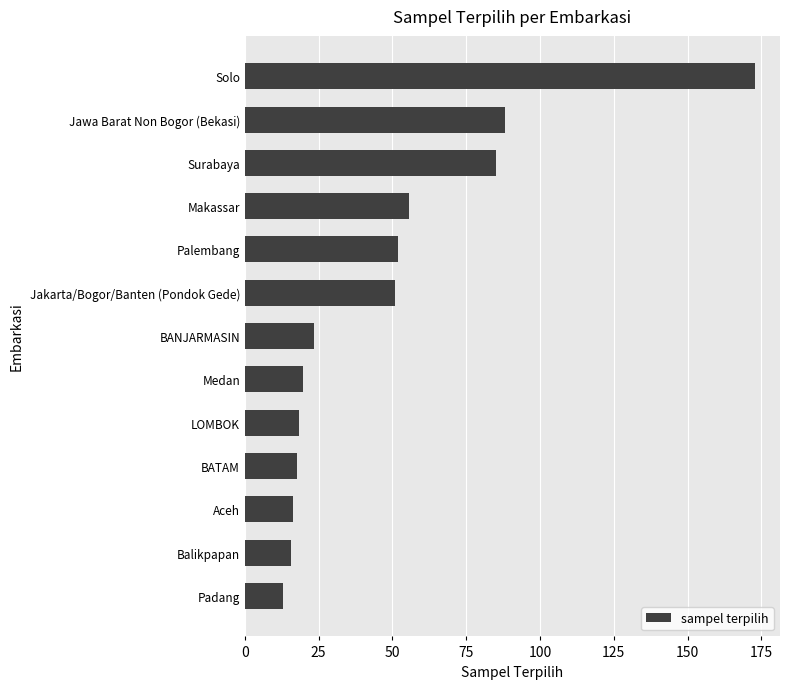

Approximately how many times larger is the value at Solo compared to Jawa Barat Non Bogor (Bekasi)?

2.0